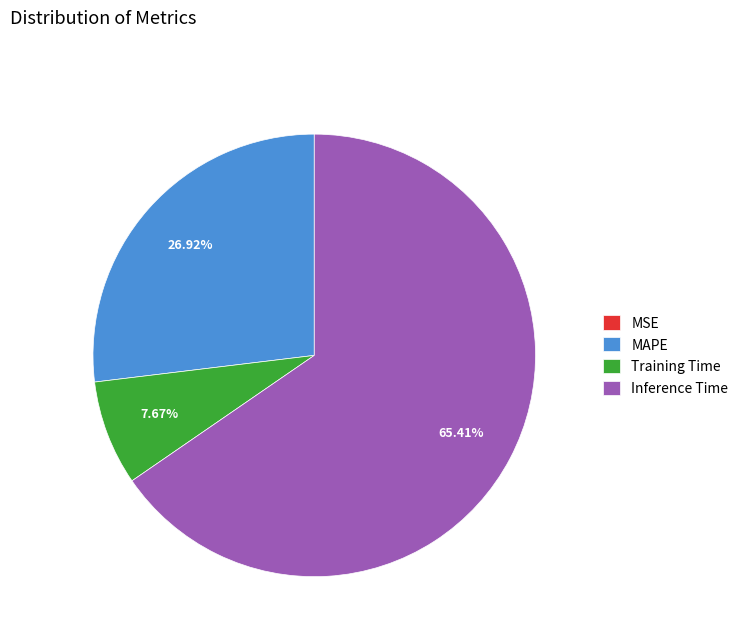

Which slice is the largest?

Inference Time